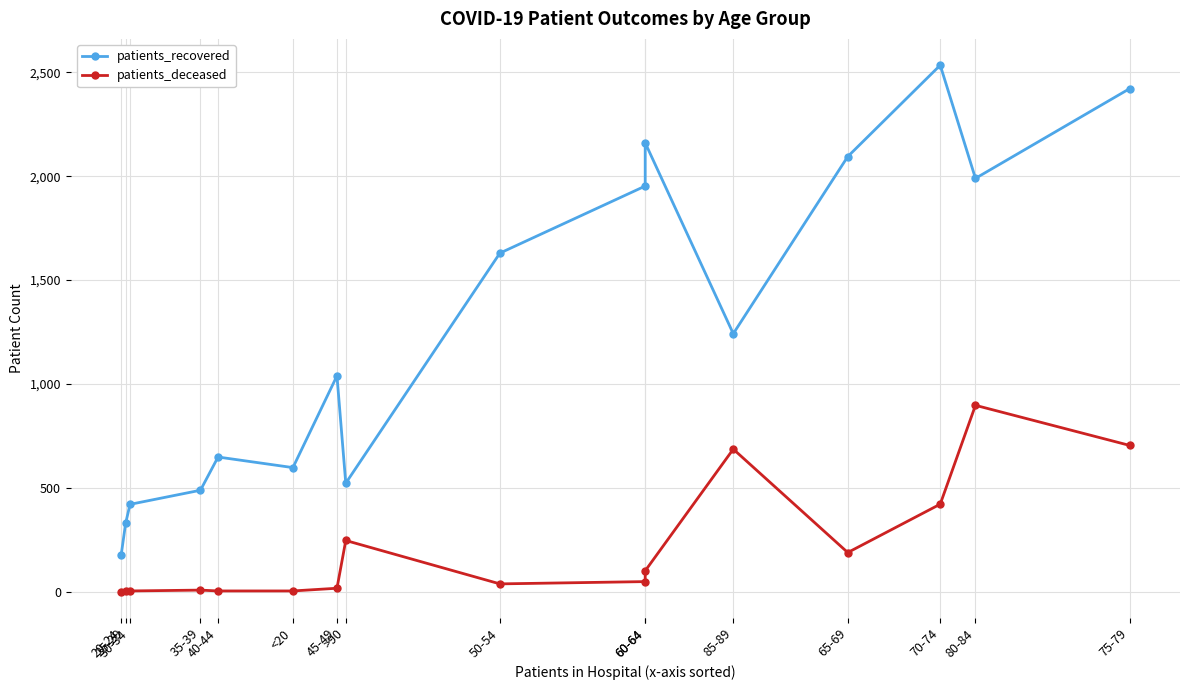

What is the spread (max minus min) of values at 60-64?

1905